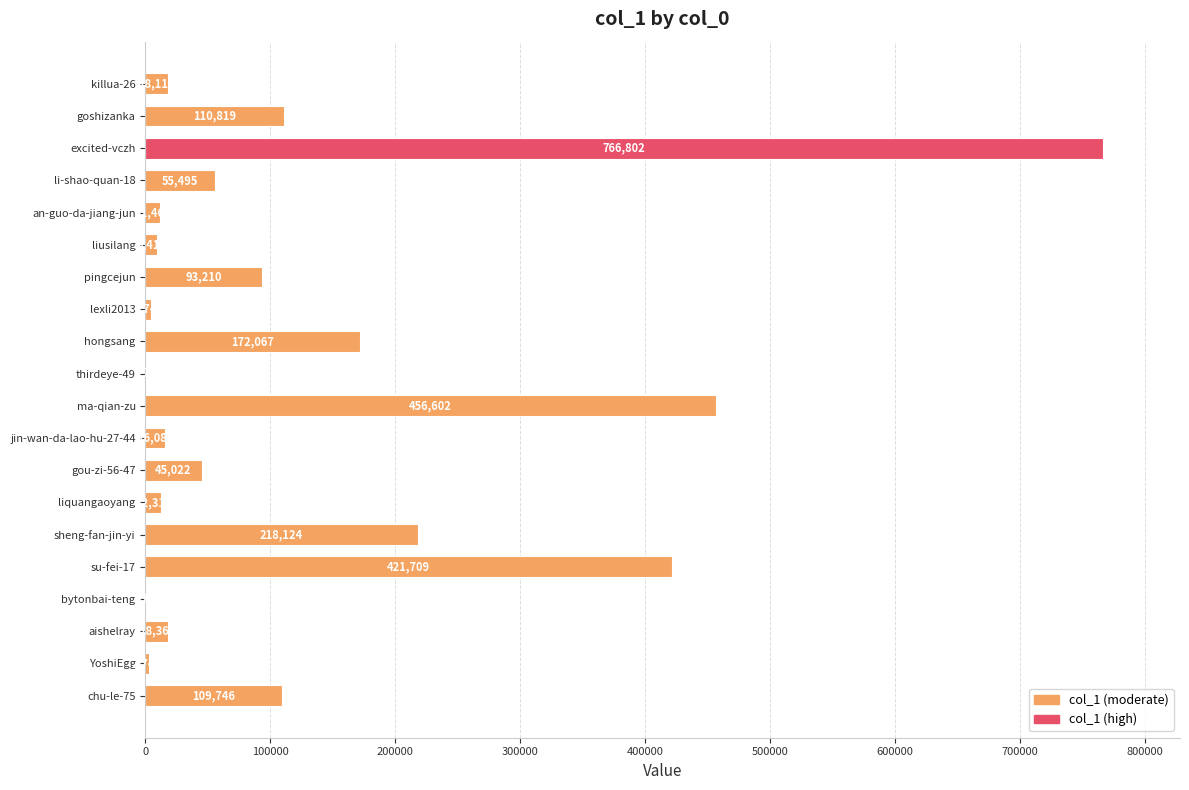

What is the greatest value displayed?

766802